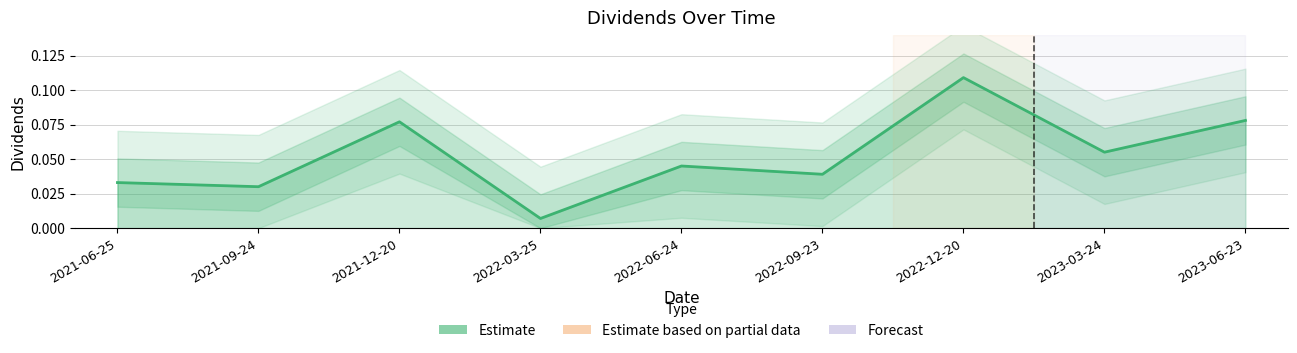

At which category does the chart reach its peak across all series?

2022-12-20